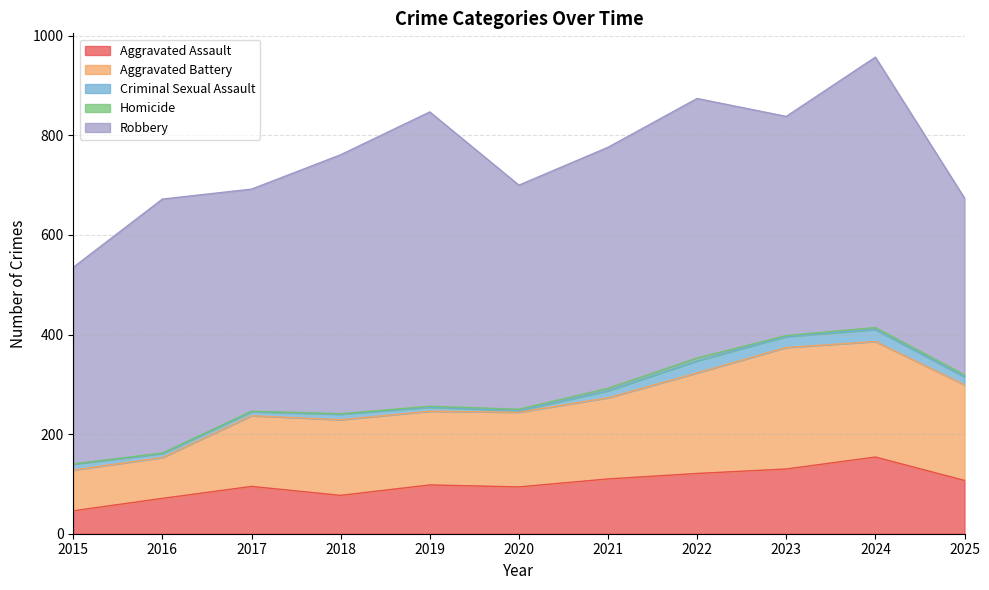

How many distinct data groups are displayed?

5